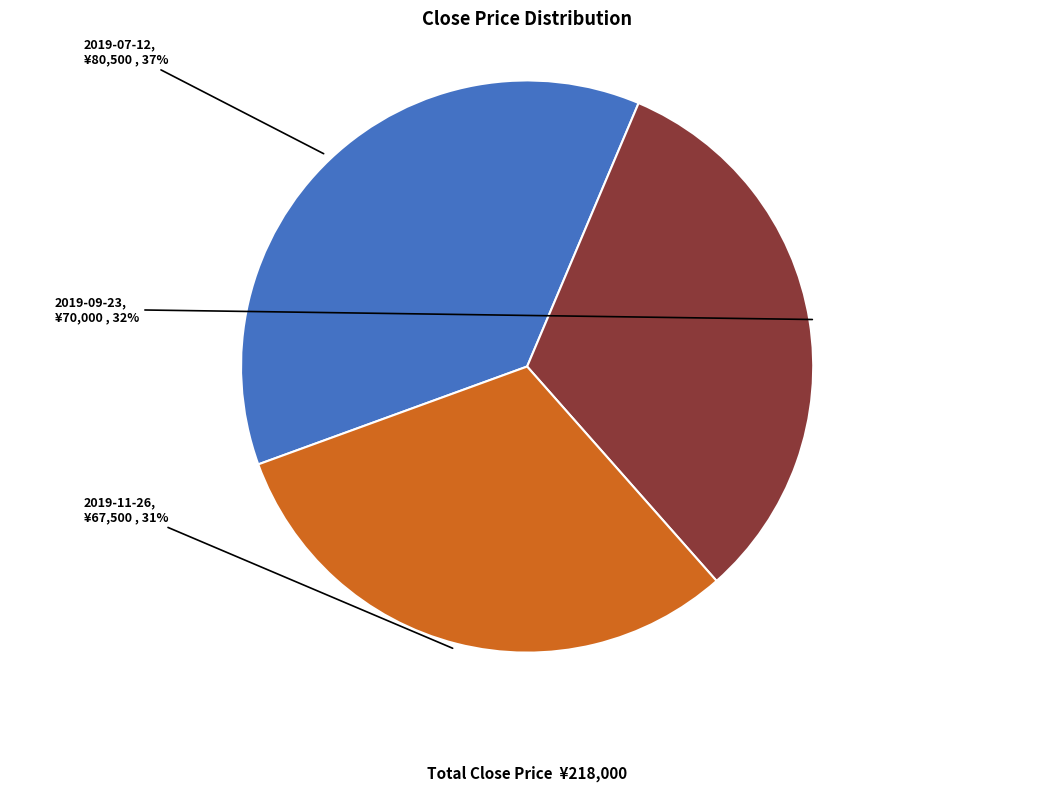

To the nearest percent, what is the average slice percentage?

33%